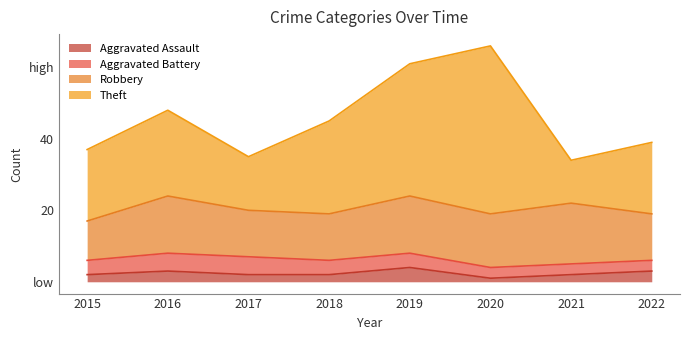

How many data points in Aggravated Assault are above 2?

3